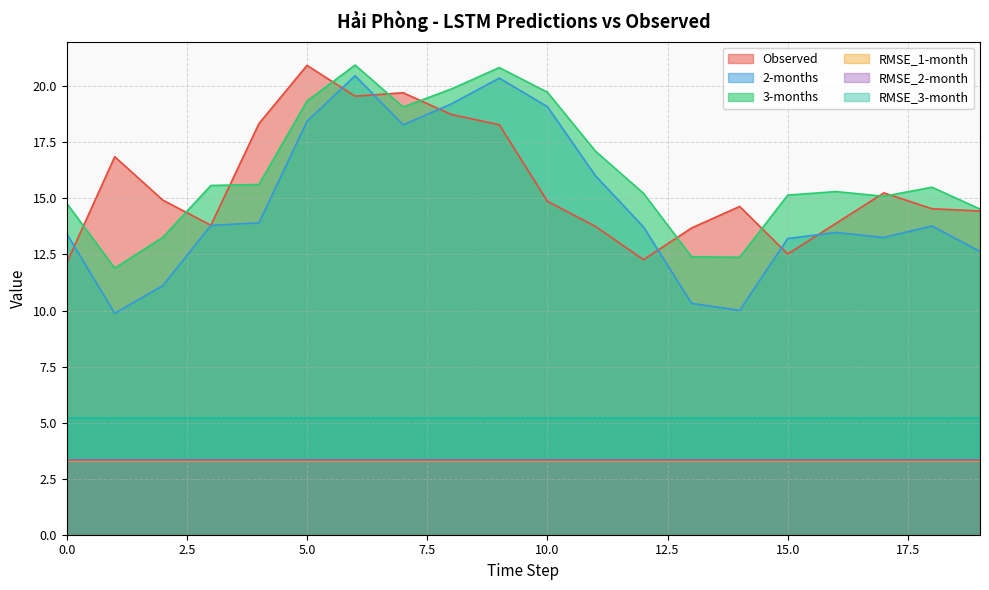

What is the value of the Observed point at the 8th from the left?

19.7